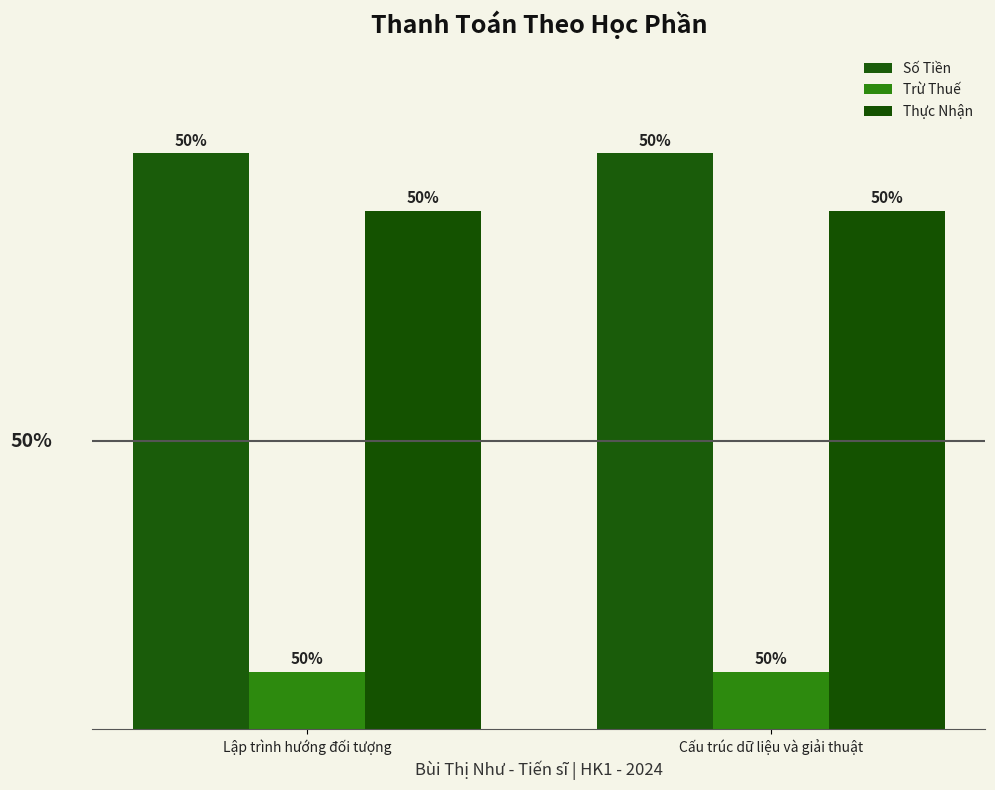

Does the chart contain stacked bars?

No